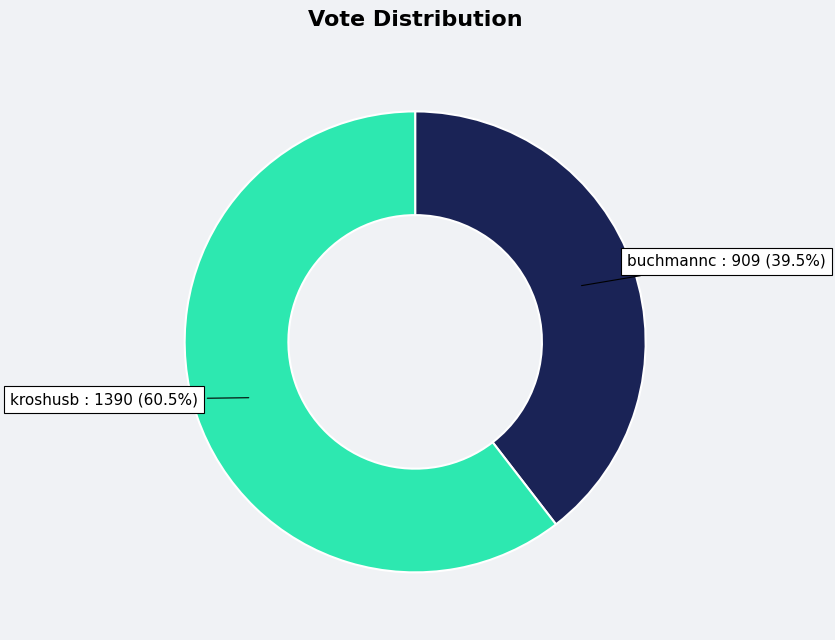

Which has a higher value, kroshusb or buchmannc?

kroshusb